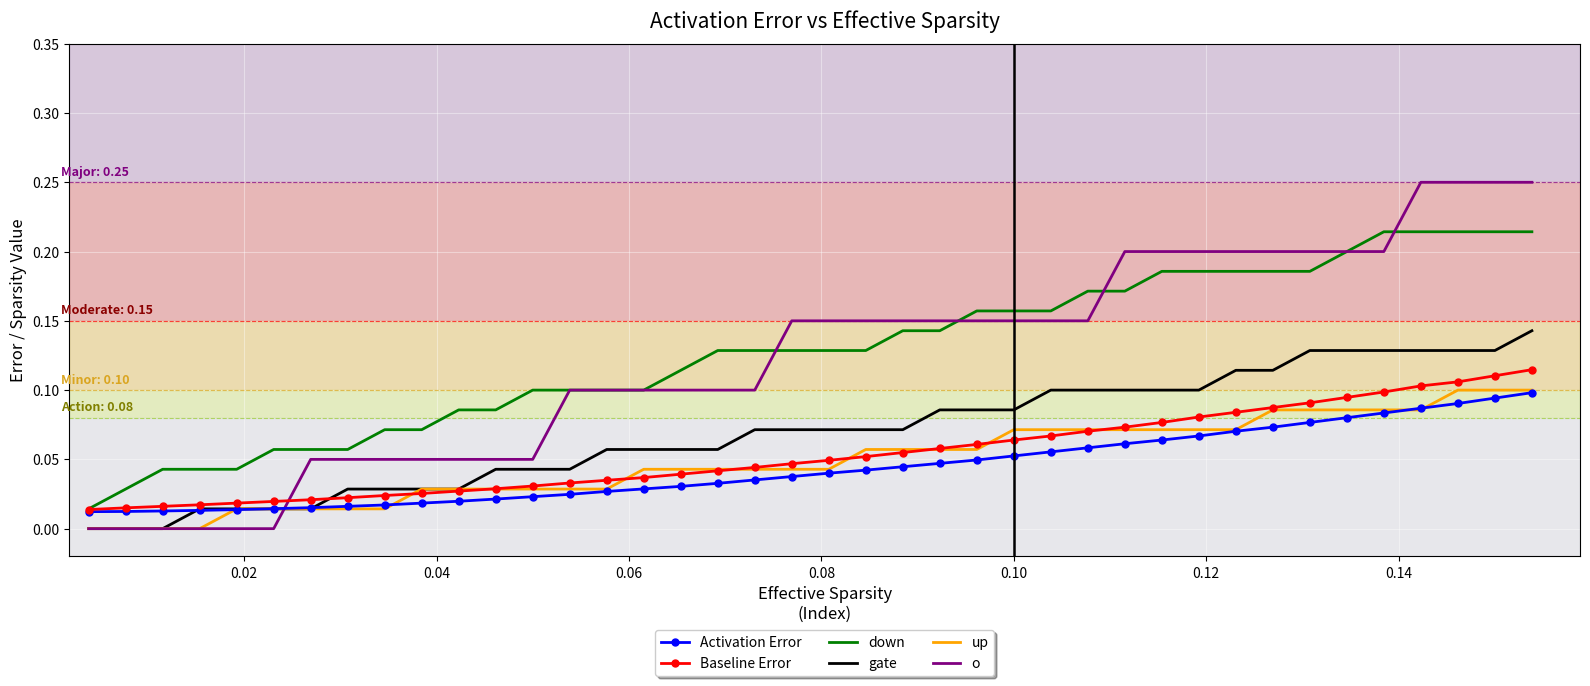

True or false: o and Baseline Error intersect in this chart.

True